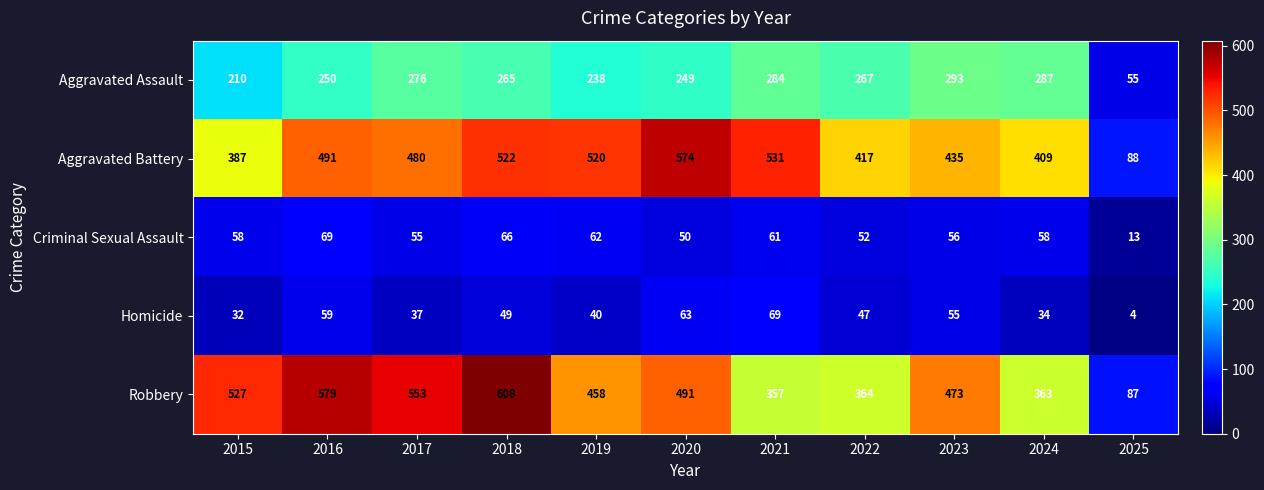

The Homicide series shows 55 at 2023. True or false?

True